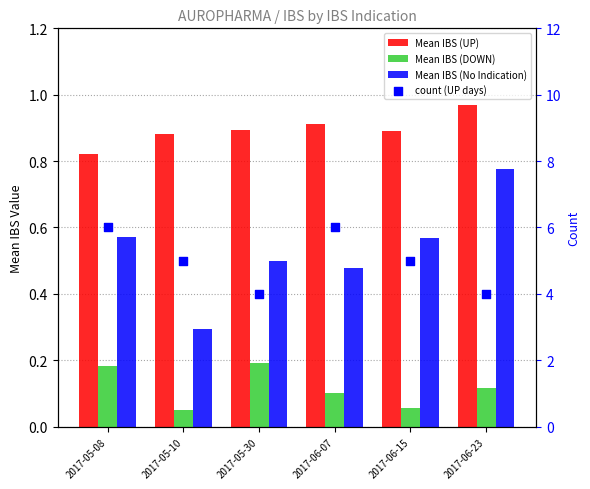

Which series has the largest total across all categories?

count (UP days)